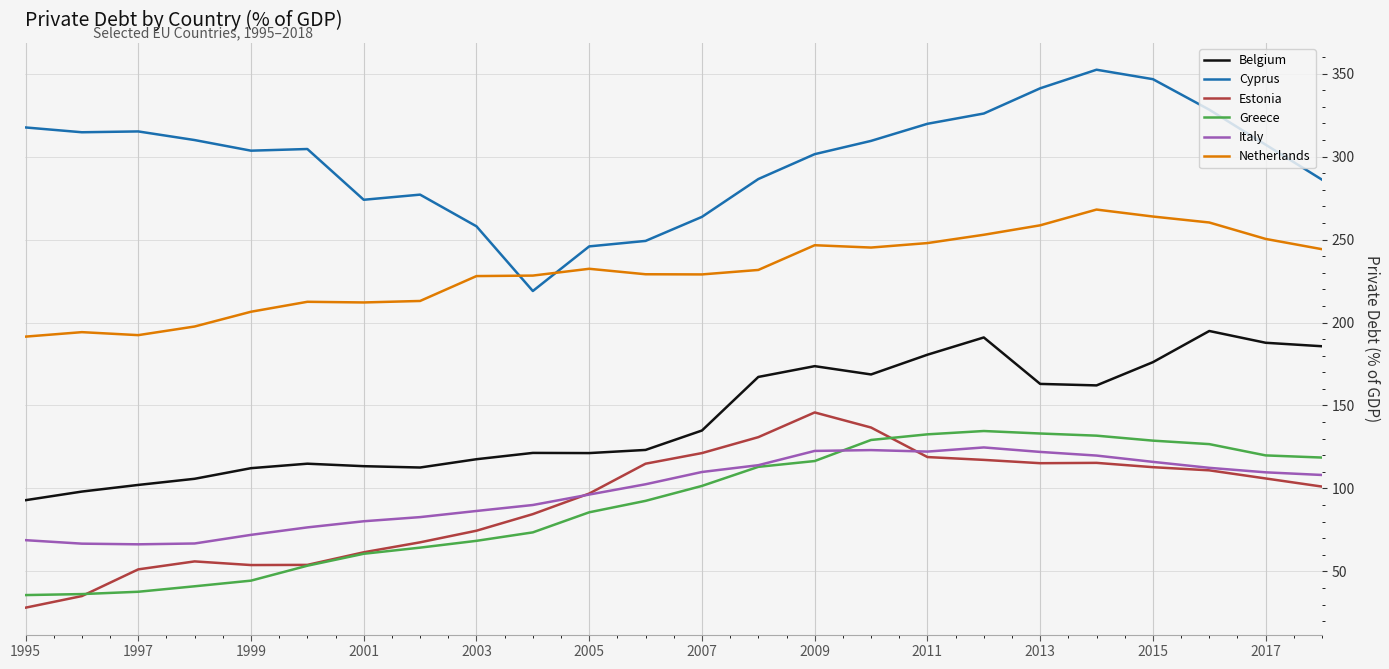

Which series has the largest total across all categories?

Cyprus